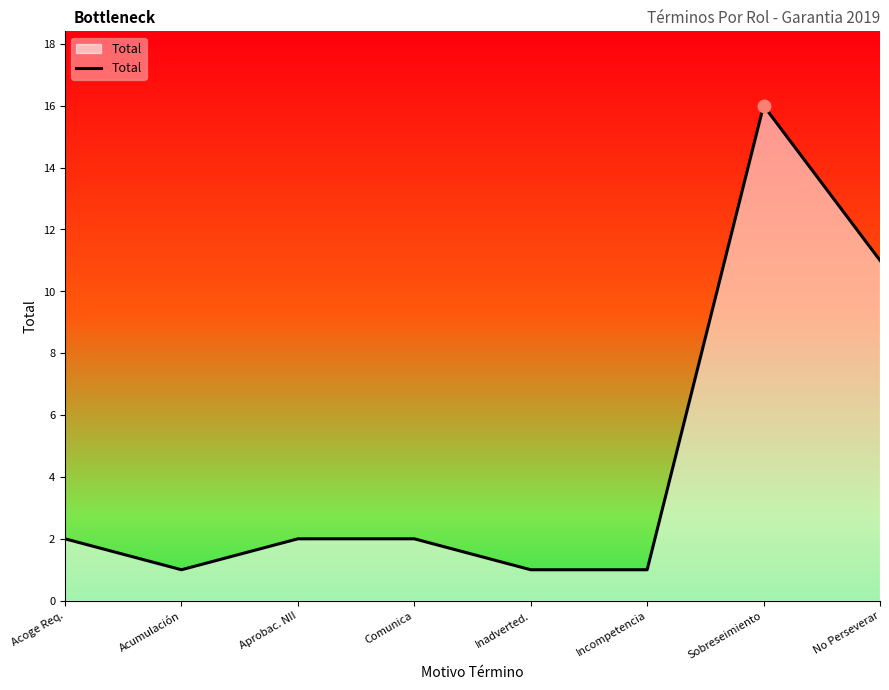

Where is the data nearest to the value 8?

No Perseverar